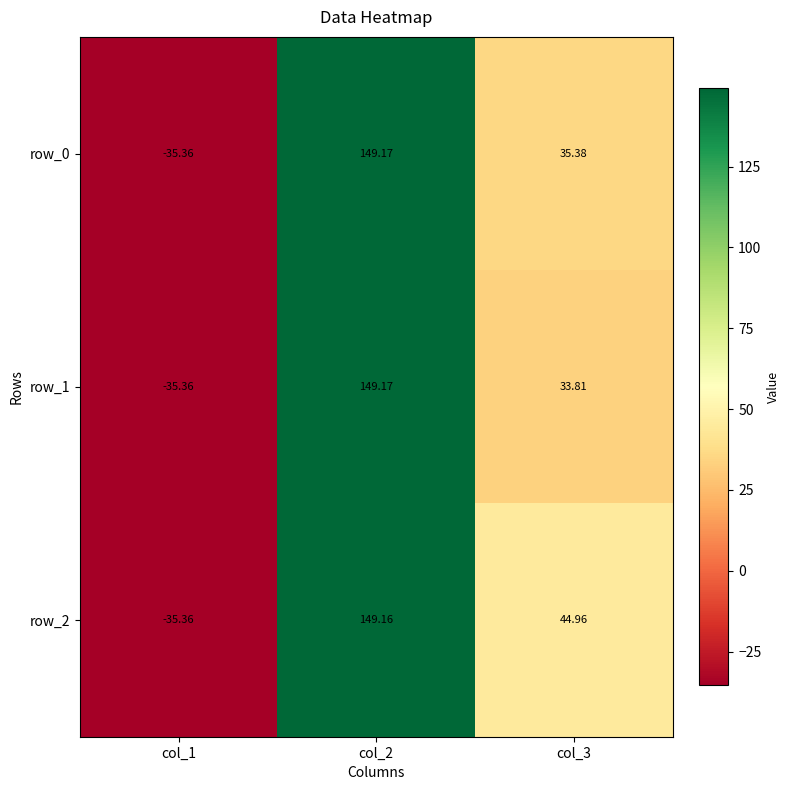

The value of row_1 at col_1 is -35.4. True or false?

True